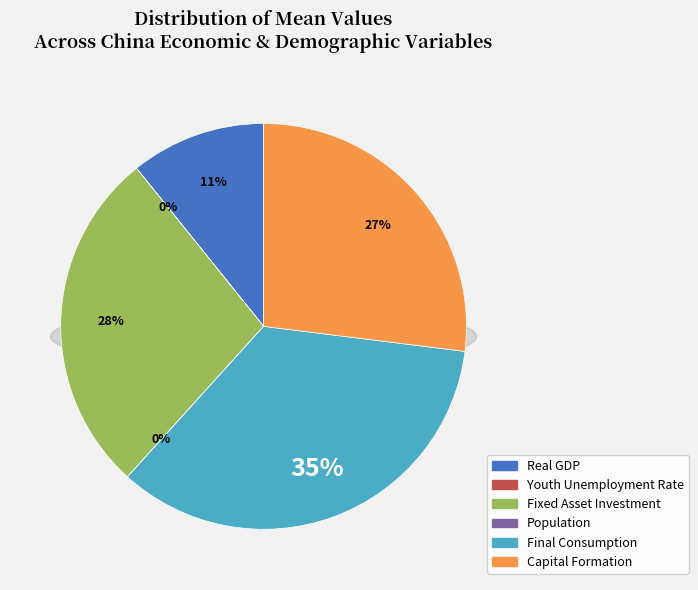

Between Fixed Asset Investment and Capital Formation, which is larger?

Fixed Asset Investment